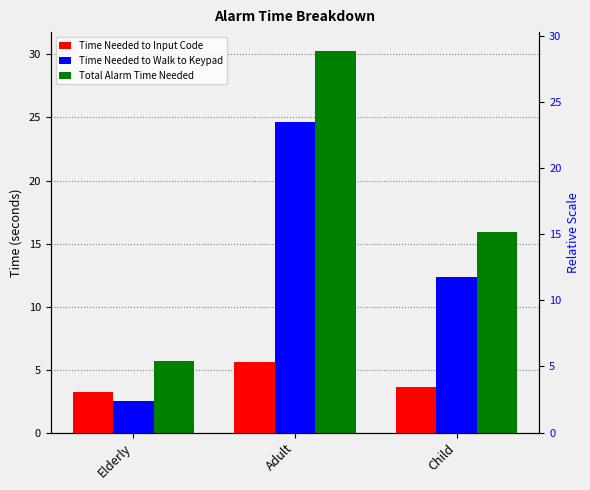

What are all the series names shown in the legend?

Time Needed to Input Code, Time Needed to Walk to Keypad, Total Alarm Time Needed